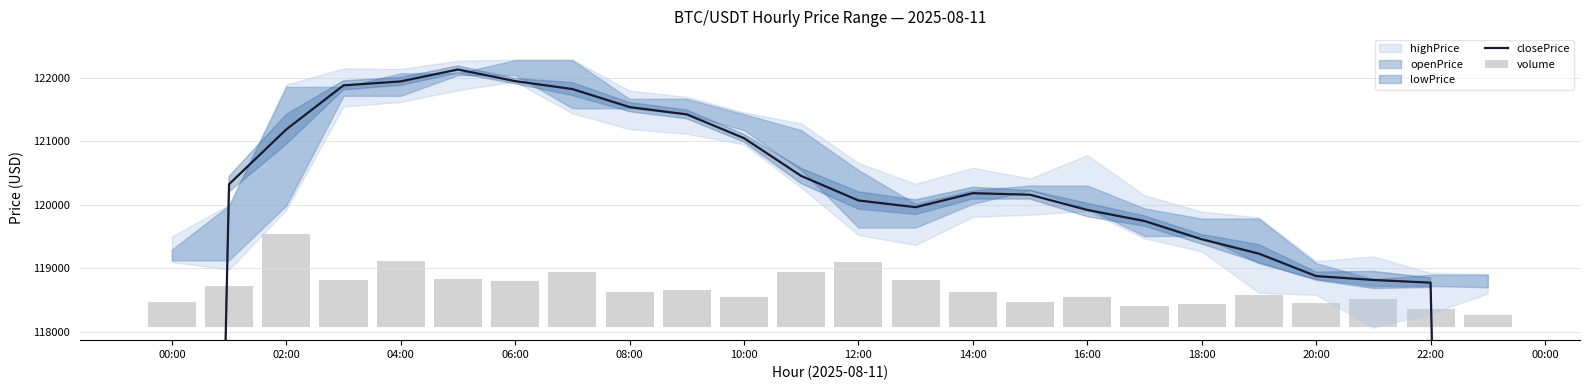

Is the value of closePrice at 16 greater than the value of volume at 23?

Yes